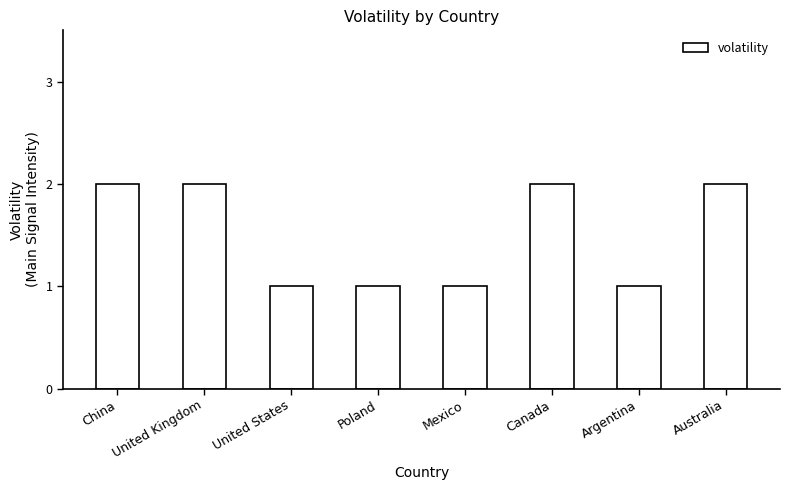

Reading right to left, extract all data points from this chart.

Australia=2	Argentina=1	Canada=2	Mexico=1	Poland=1	United States=1	United Kingdom=2	China=2